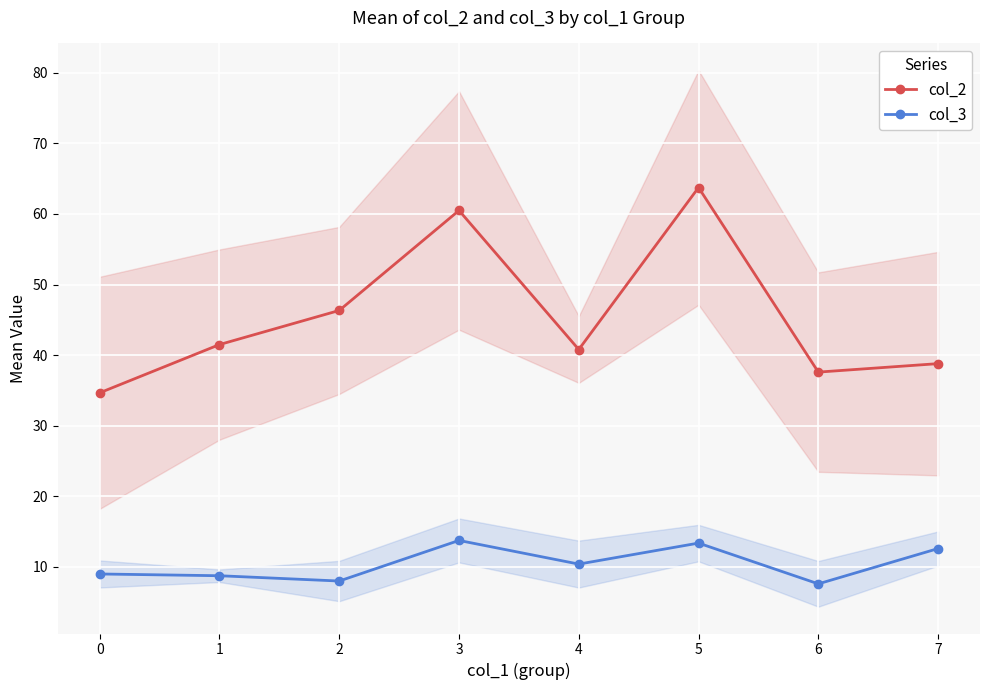

What is the value of the col_2 point at the 4th from the left?

60.5